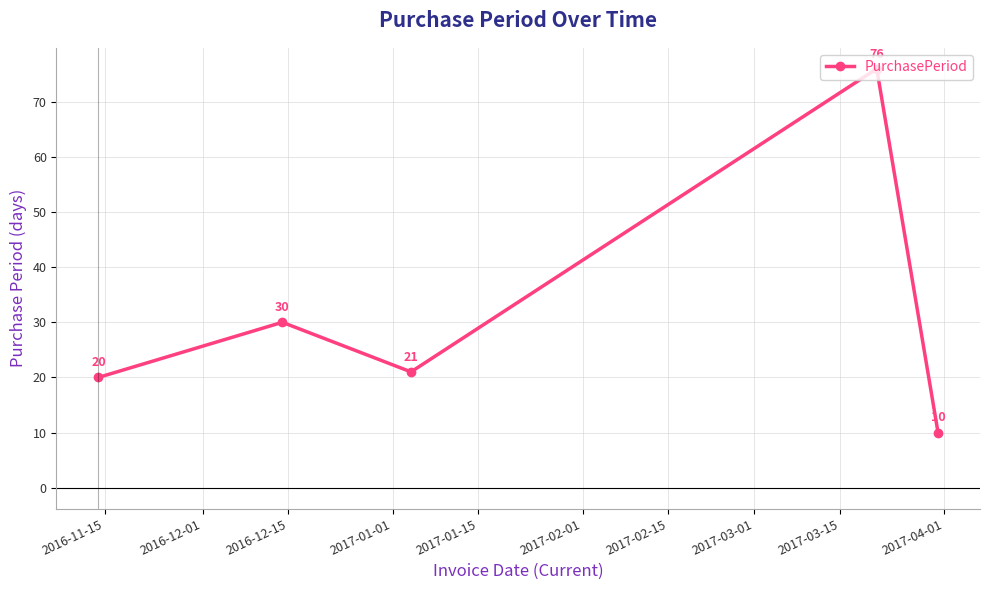

What is the value of the 5th point from the left?

10